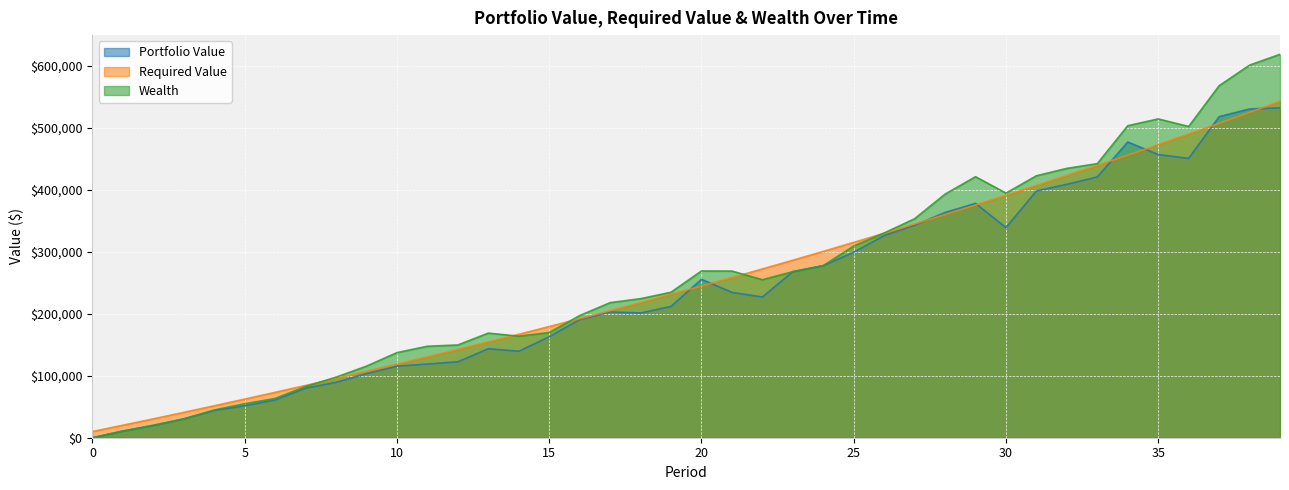

Which series ends up on top after the final intersection of Wealth and Required Value?

Wealth